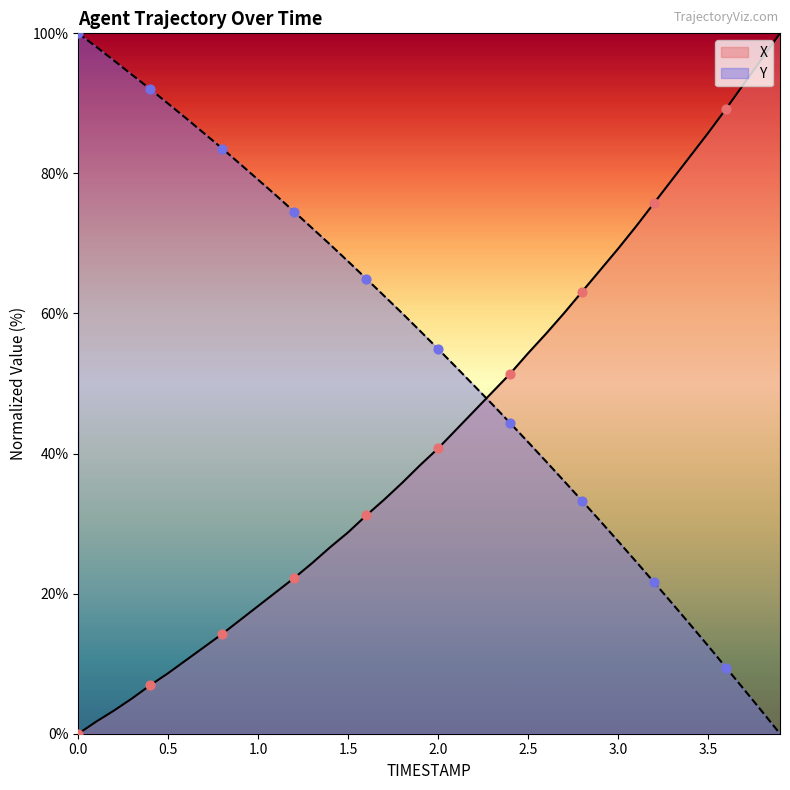

At how many categories does at least one series exceed 16?

40